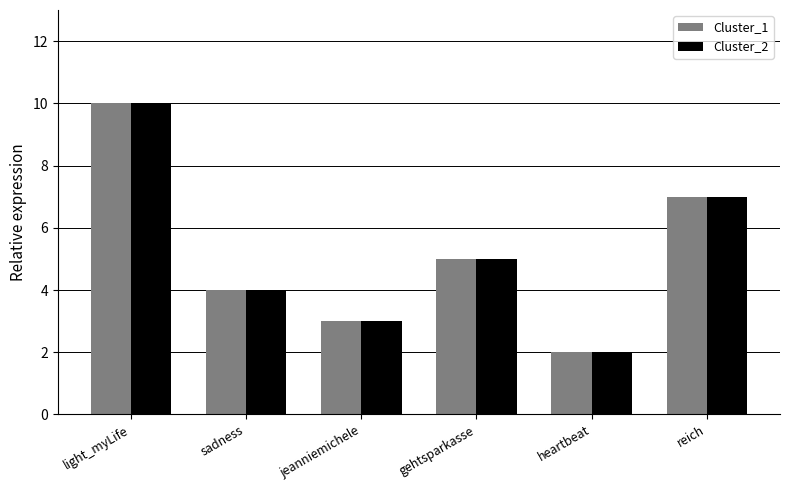

At which category does the chart reach its peak across all series?

light_myLife